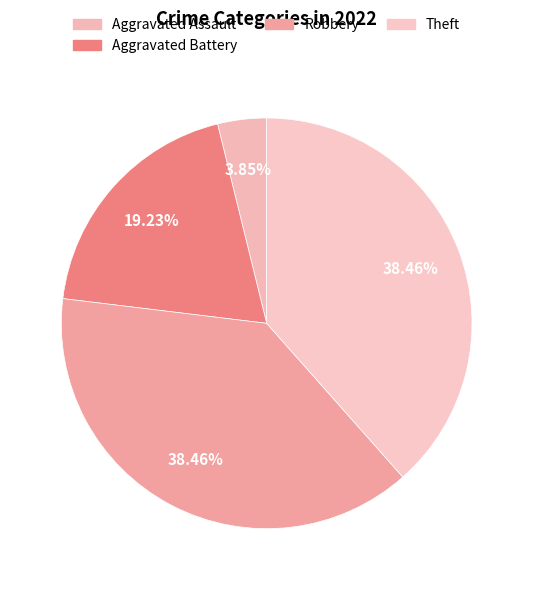

How many segments does this pie chart have?

4